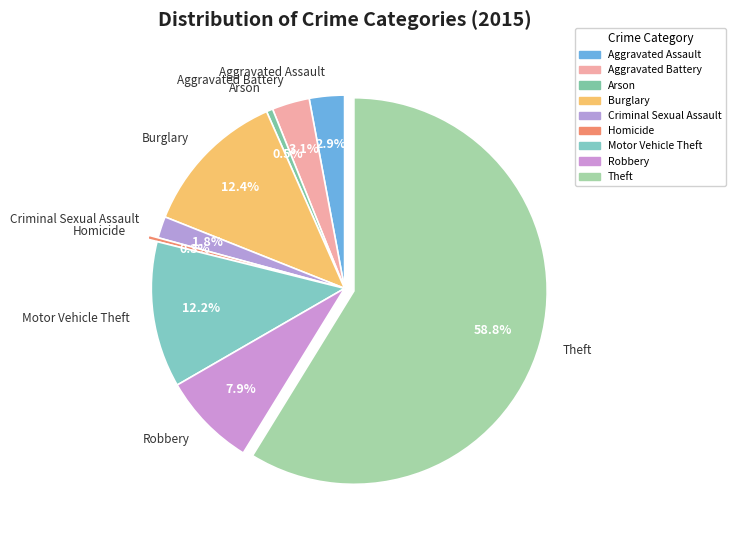

What is the largest slice in the pie chart?

Theft